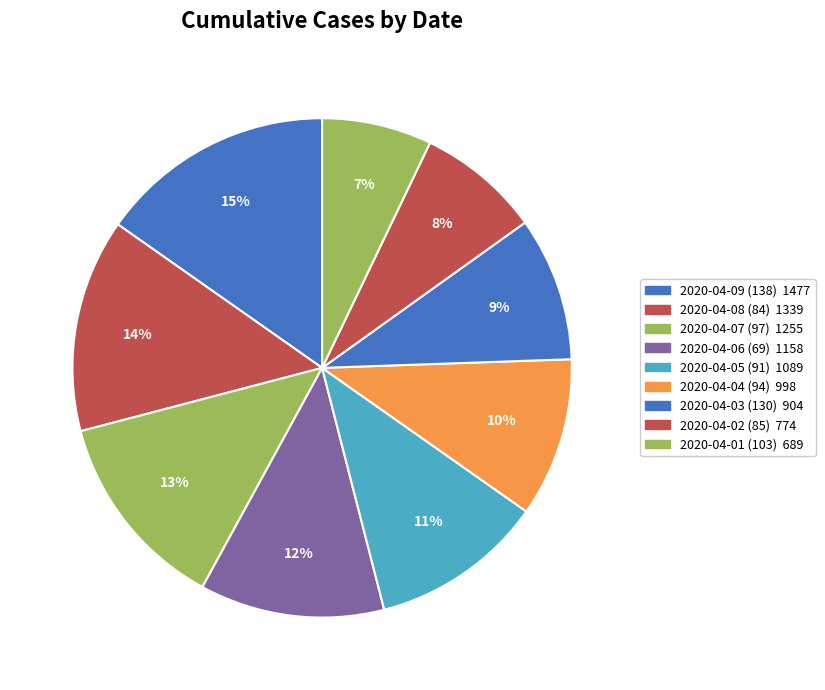

To the nearest percent, what percentage of the pie is 2020-04-01 (103)?

7%